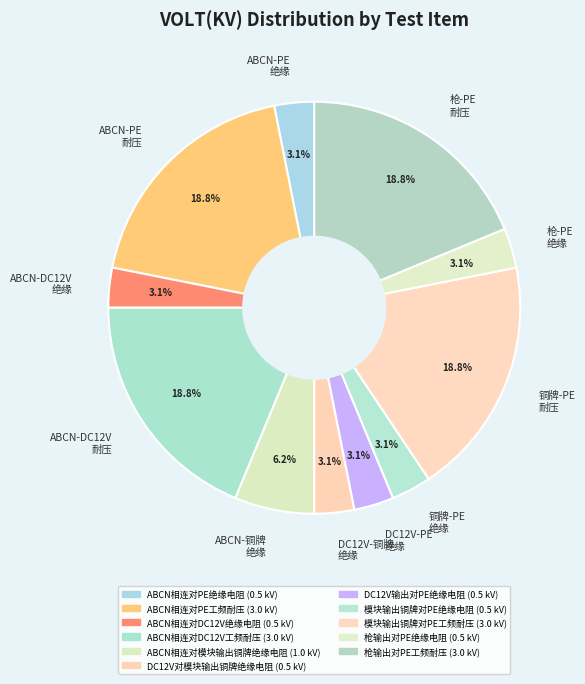

Does 枪-PE 绝缘 account for over 50% of the chart?

No